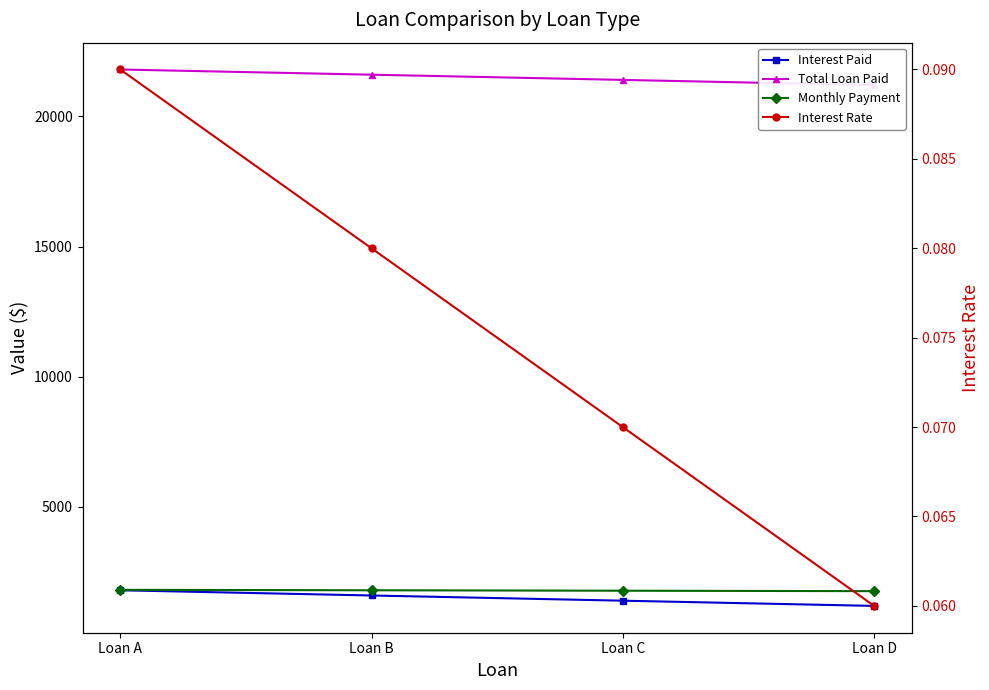

True or false: Monthly Payment and Total Loan Paid cross at least once.

False